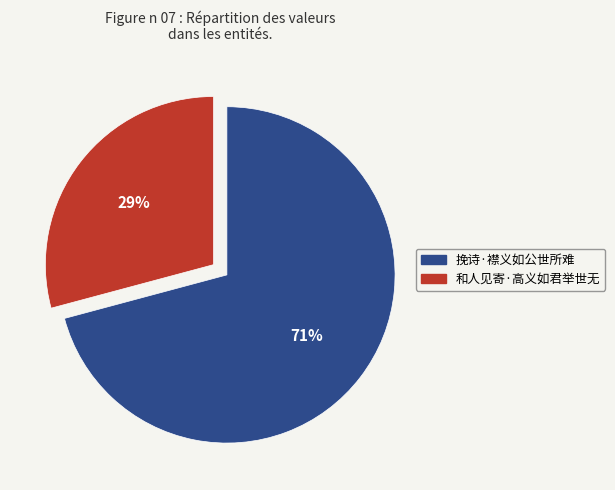

Count the number of slices in the pie.

2